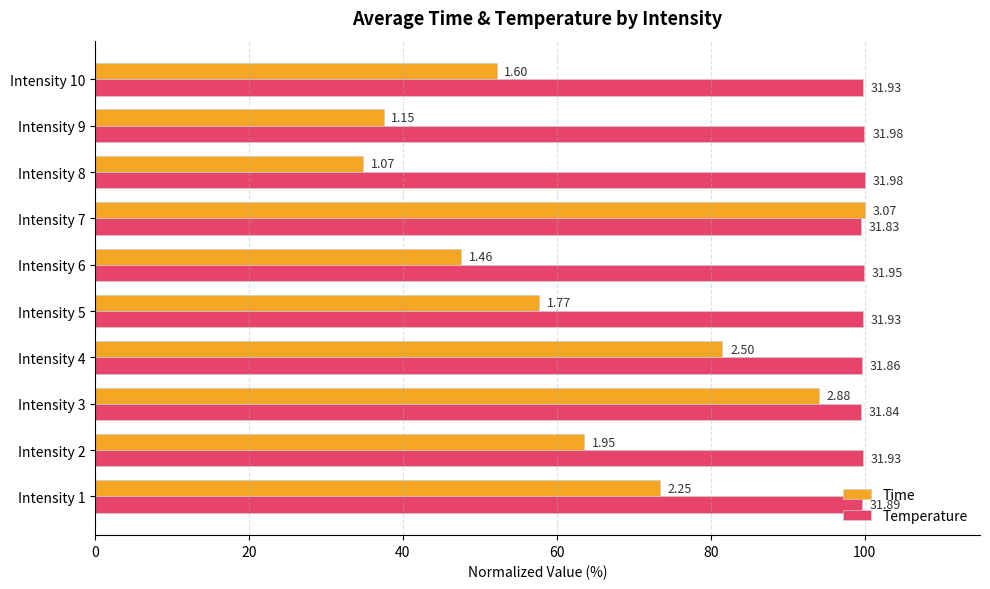

What are all the series names shown in the legend?

Time, Temperature